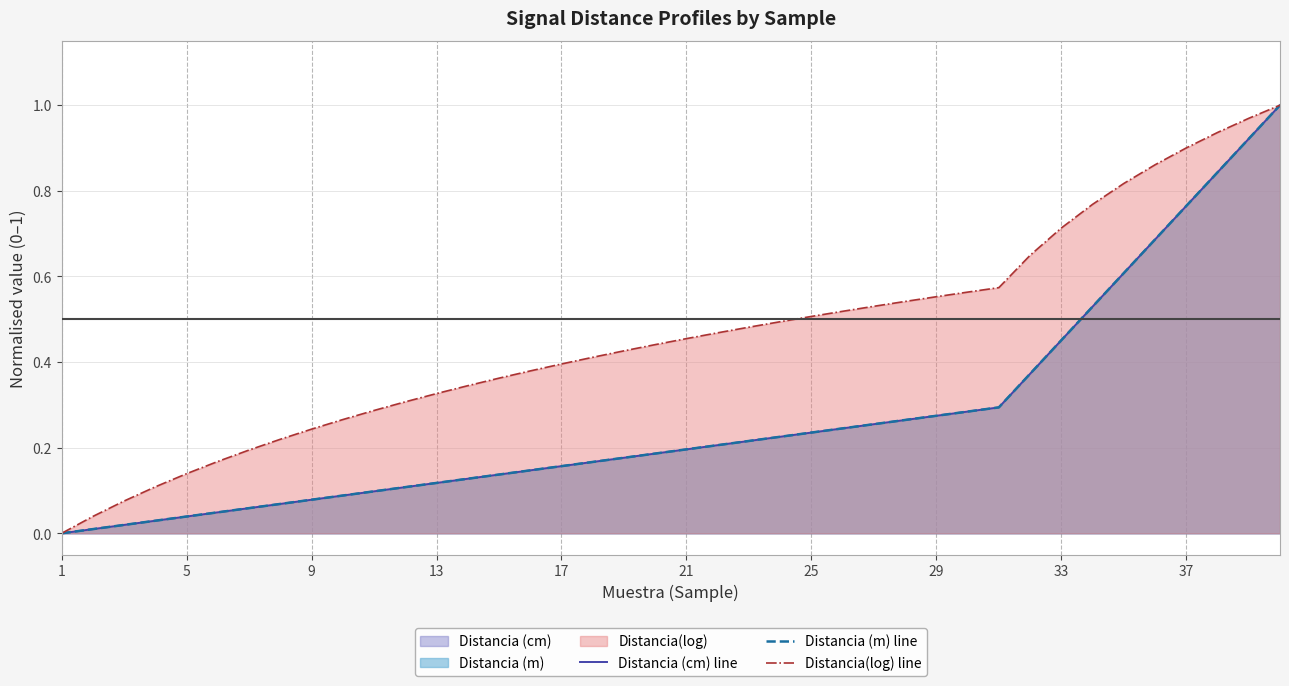

How many values in the Distancia (m) line series exceed 0?

39